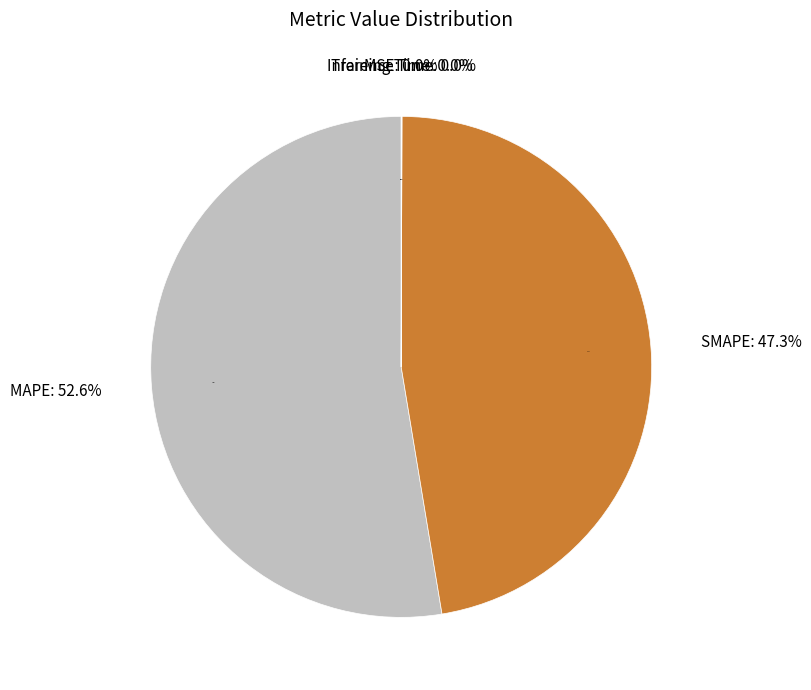

What percentage is the SMAPE slice, to the nearest percent?

47%